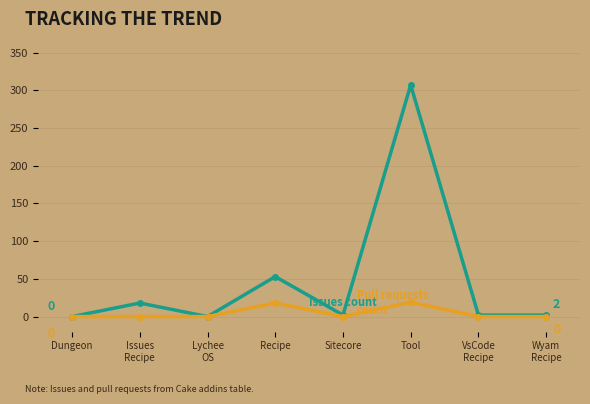

At which category is the sum across all series the highest?

Tool